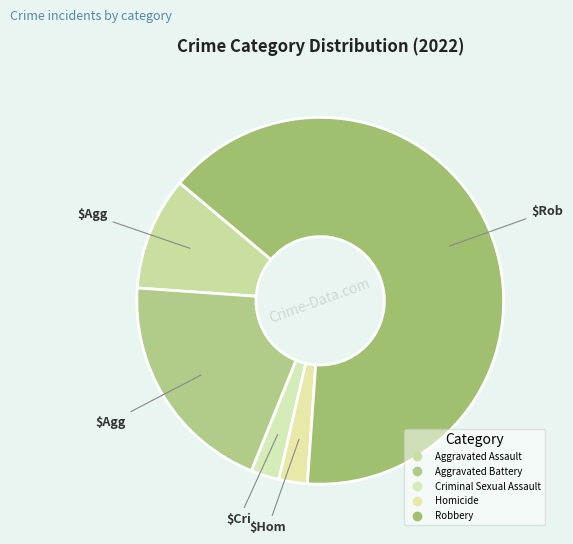

Rank the categories by value from lowest to highest.

Criminal Sexual Assault, Homicide, Aggravated Assault, Aggravated Battery, Robbery